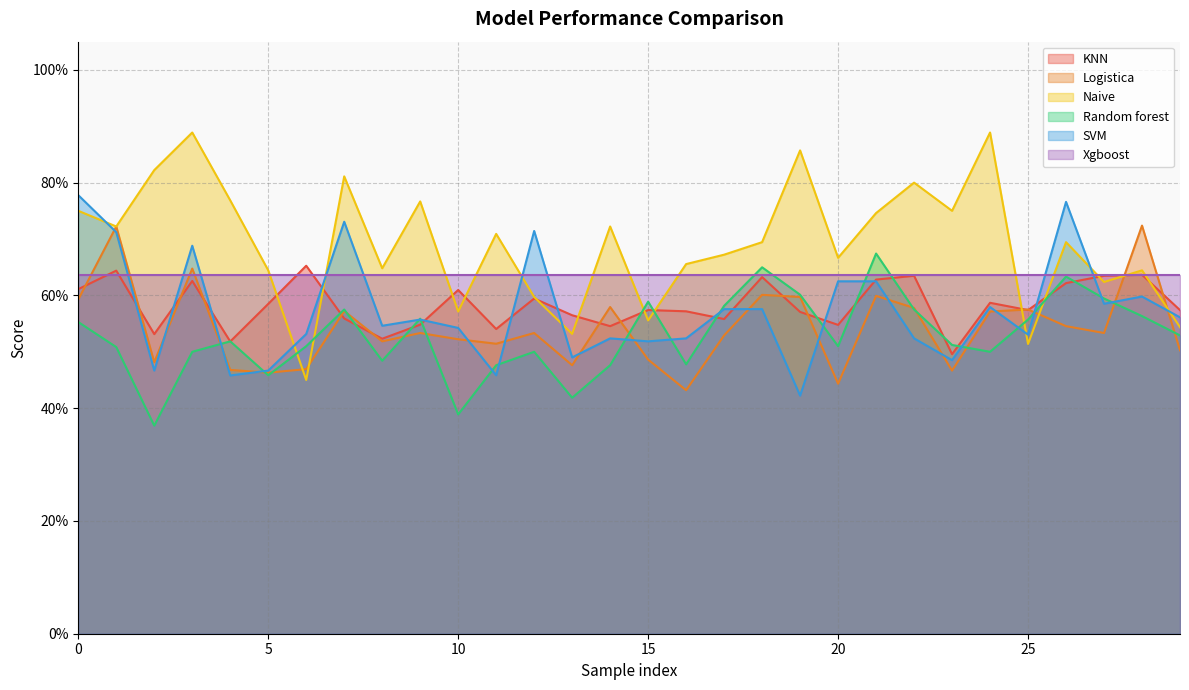

What are all the series names shown in the legend?

KNN, Logistica, Naive, Random forest, SVM, Xgboost